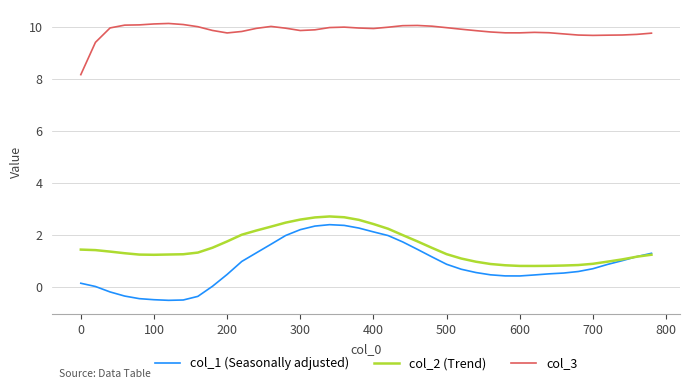

Which series has the largest range (max minus min)?

col_1 (Seasonally adjusted)